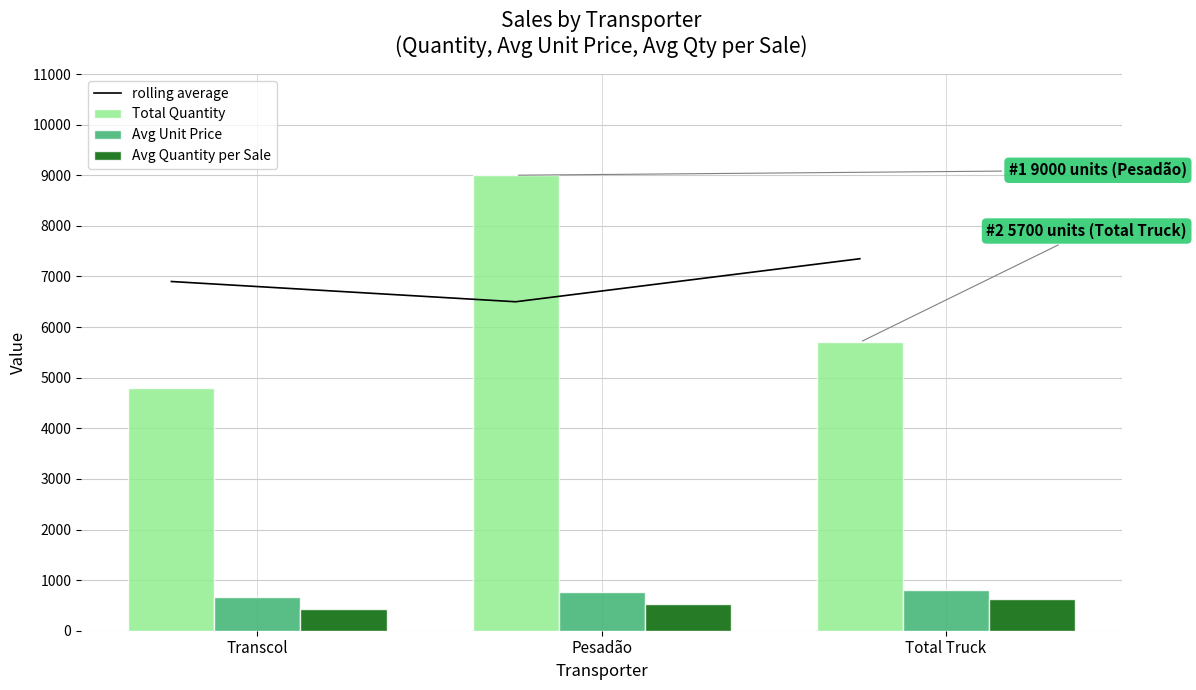

How many Total Quantity values are between 4800 and 9000?

3